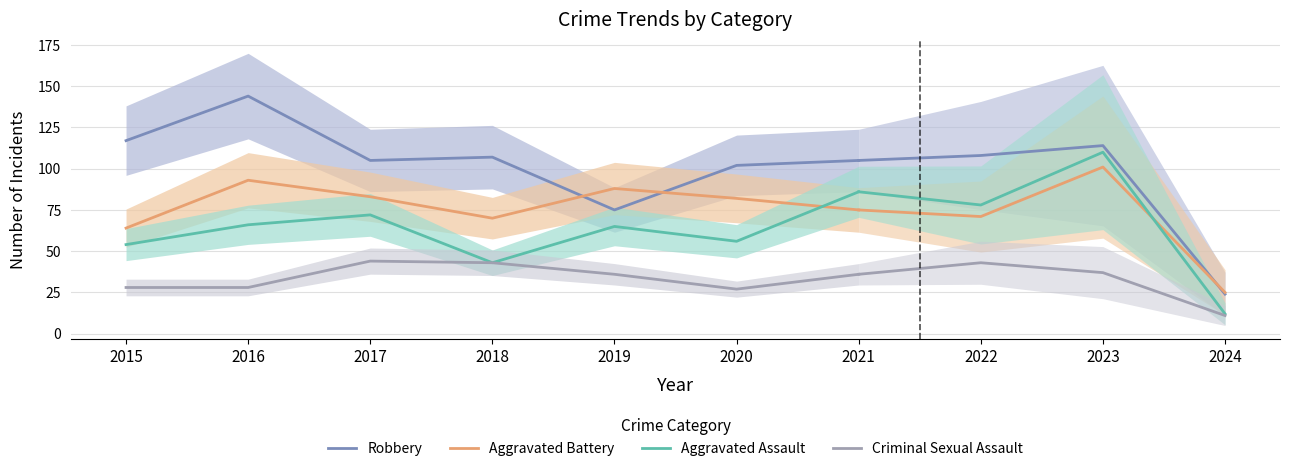

At which category does Aggravated Assault reach its first local peak?

2017